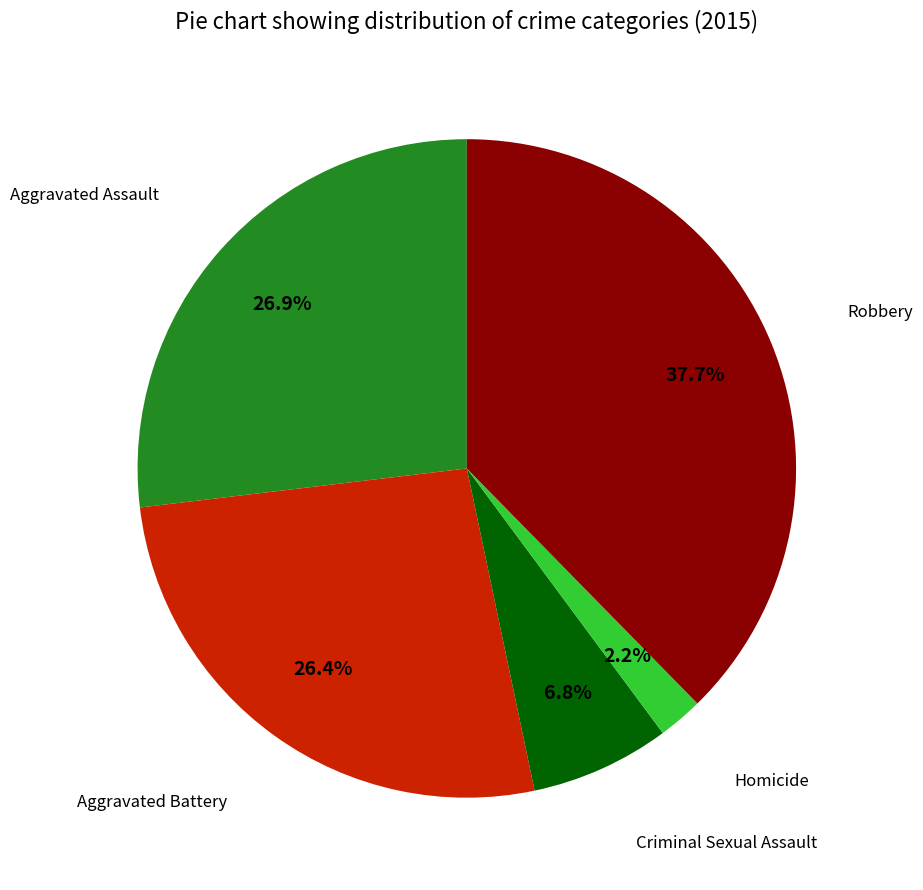

Does any single category account for the majority?

No